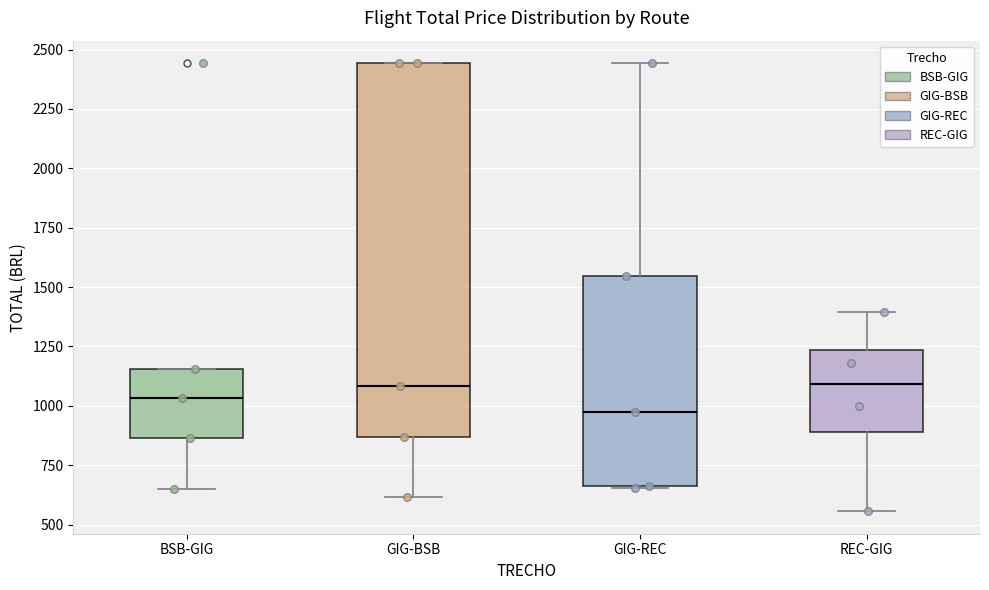

Reading left to right, transcribe this box plot: for each box, give where its median line is, the range the box spans, and where its two whiskers end, as read against the y-axis. The values are not printed on the chart, so give them approximately, as read against the axis.

BSB-GIG: median 1050, box 850 to 1150, whiskers 650 to 1150
GIG-BSB: median 1100, box 850 to 2450, whiskers 600 to 2450
GIG-REC: median 1000, box 650 to 1550, whiskers 650 to 2450
REC-GIG: median 1100, box 900 to 1250, whiskers 550 to 1400